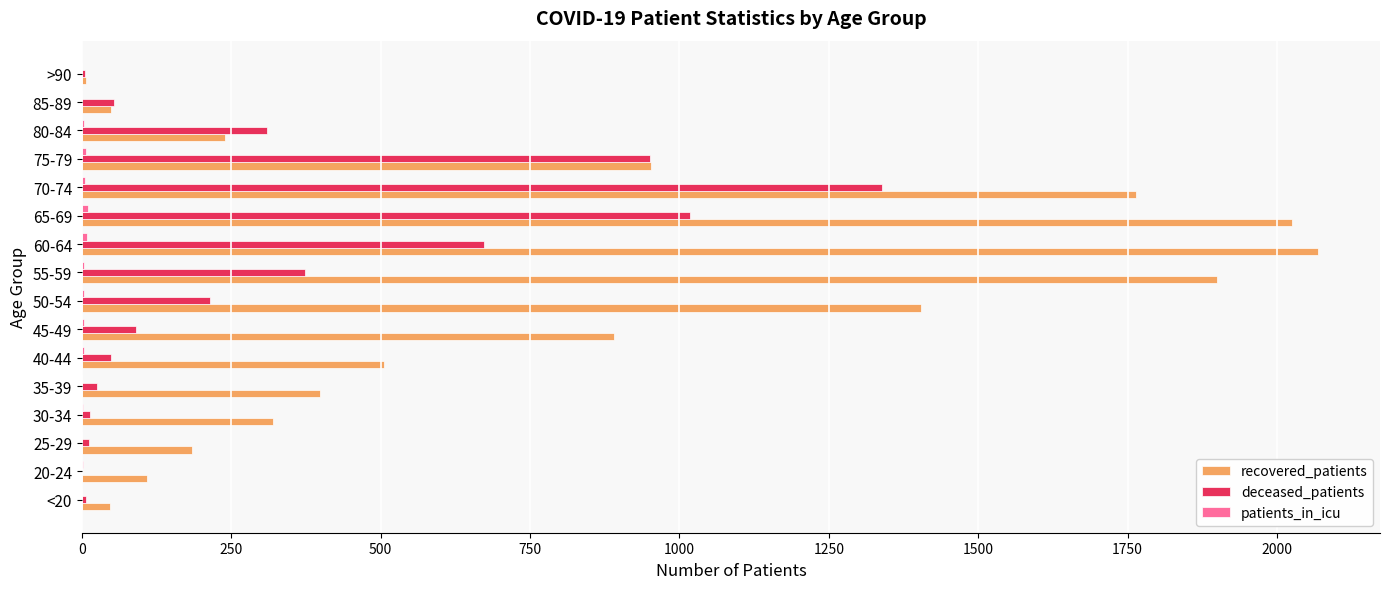

The value of deceased_patients at 85-89 is 54. True or false?

True